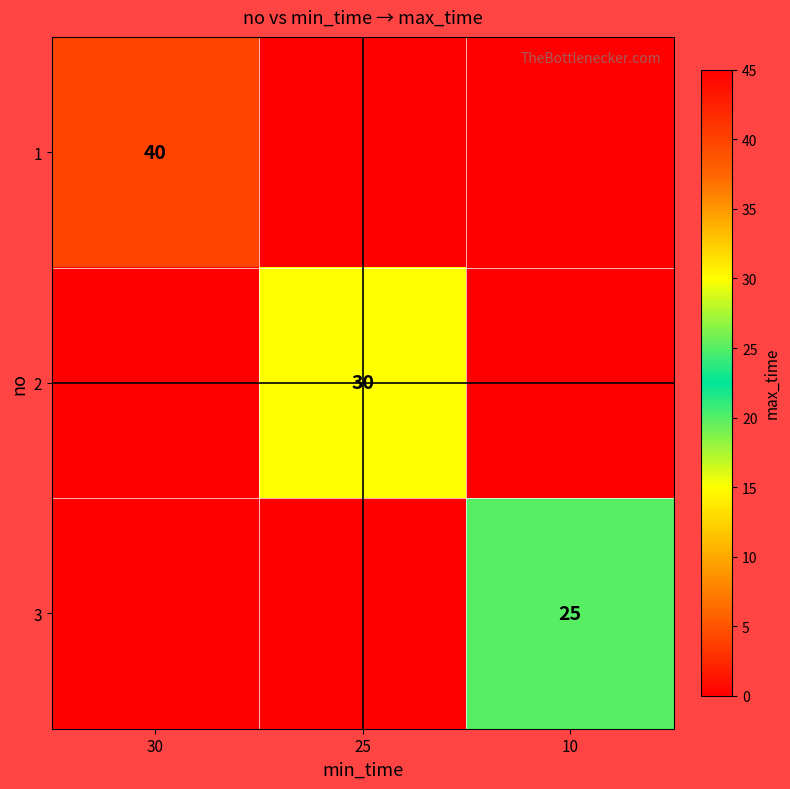

What is the highest value of the 1 series?

40